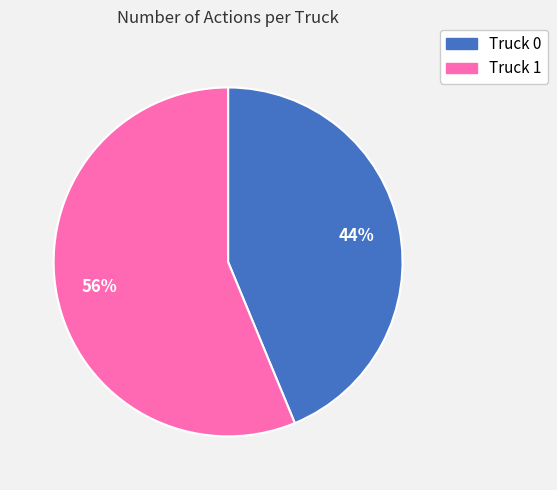

To the nearest percent, what is the average slice percentage?

50%